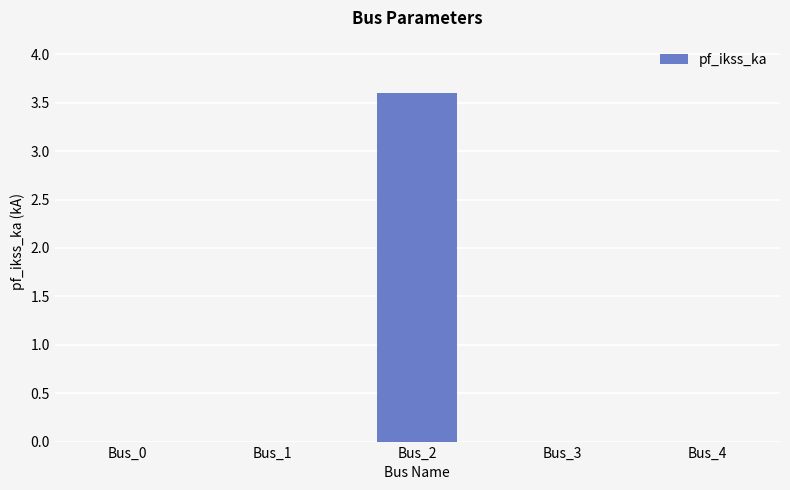

Reading left to right, extract all data points from this chart.

0.0	0.0	3.6	0.0	0.0